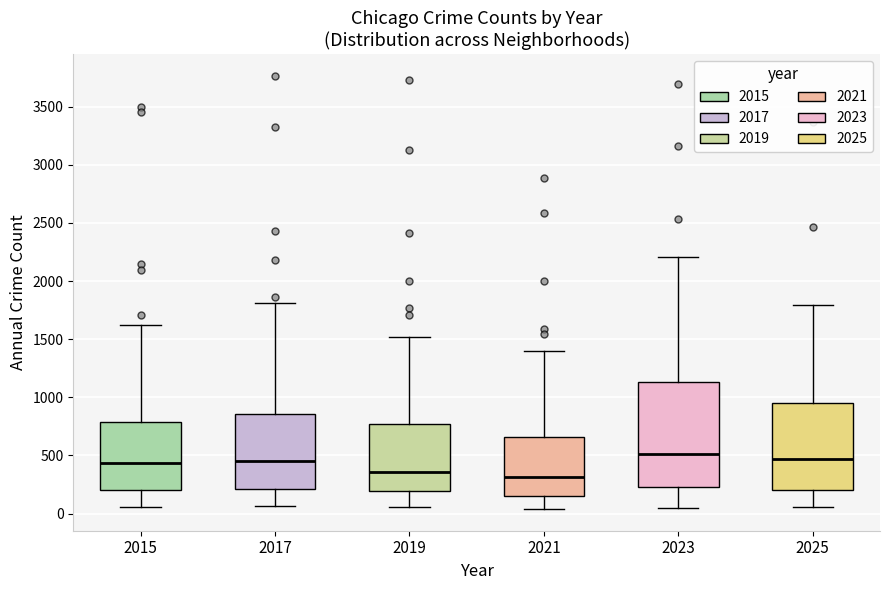

Reading left to right, transcribe this box plot: for each box, give where its median line is, the range the box spans, and where its two whiskers end, as read against the y-axis. The values are not printed on the chart, so give them approximately, as read against the axis.

2015: median 450, box 200 to 800, whiskers 50 to 1600
2017: median 450, box 200 to 850, whiskers 50 to 1800
2019: median 350, box 200 to 750, whiskers 50 to 1500
2021: median 300, box 150 to 650, whiskers 50 to 1400
2023: median 500, box 250 to 1150, whiskers 50 to 2200
2025: median 450, box 200 to 950, whiskers 50 to 1800